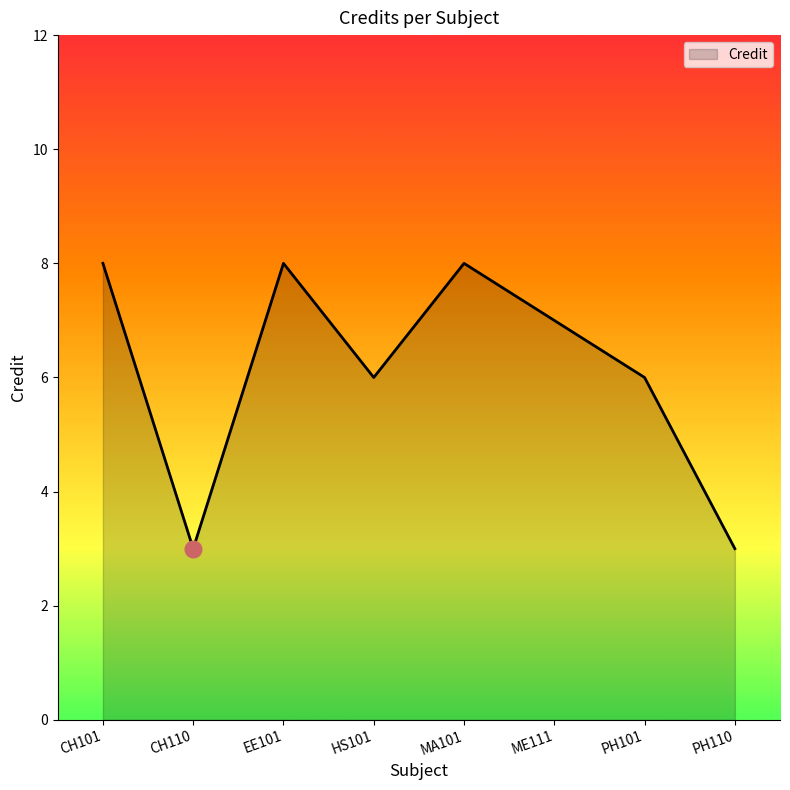

What position from the right is ME111?

3